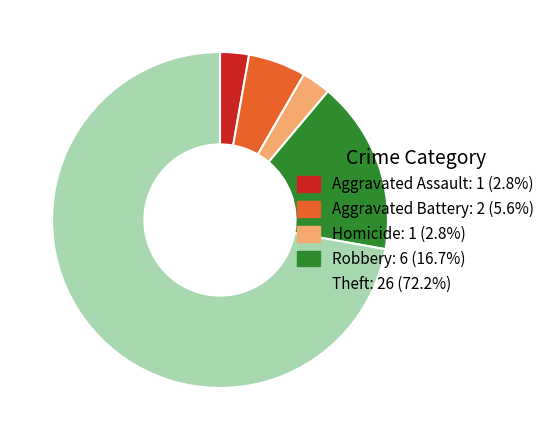

Combined, do Homicide: 1 (2.8%) and Robbery: 6 (16.7%) account for over 50%?

No